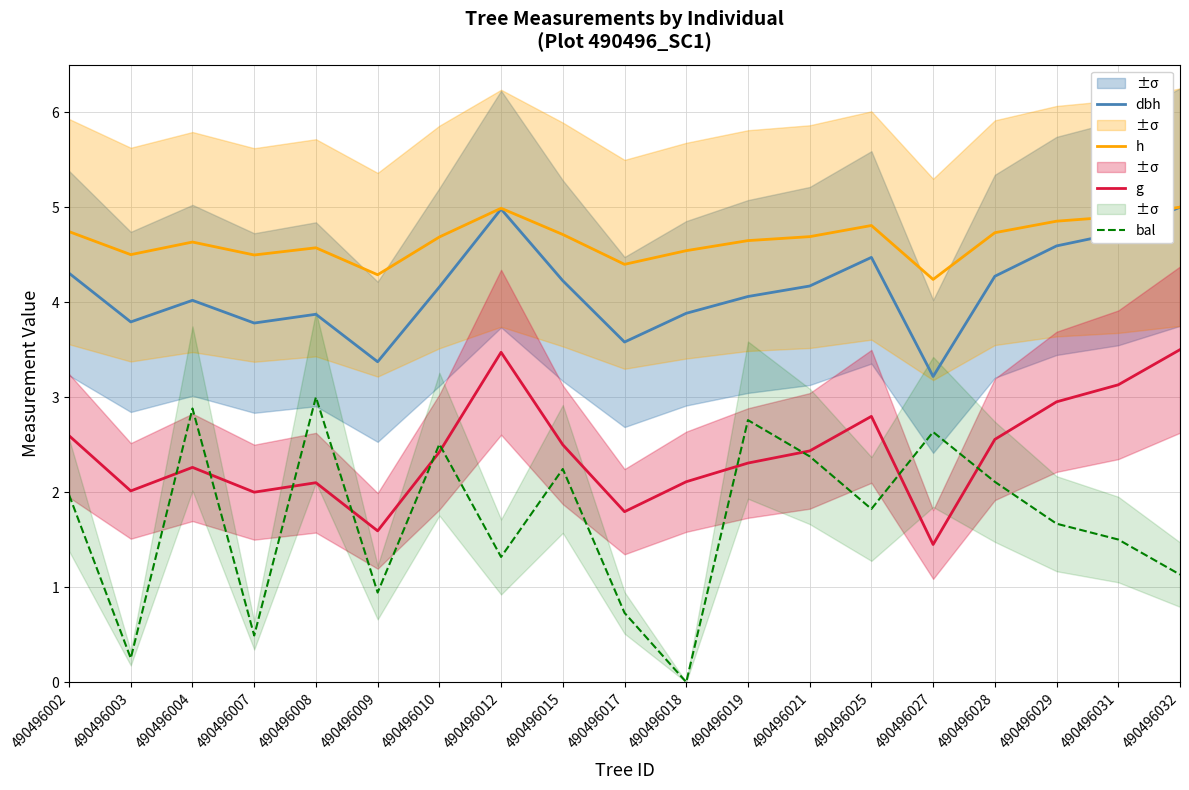

Which series has the largest total across all categories?

h